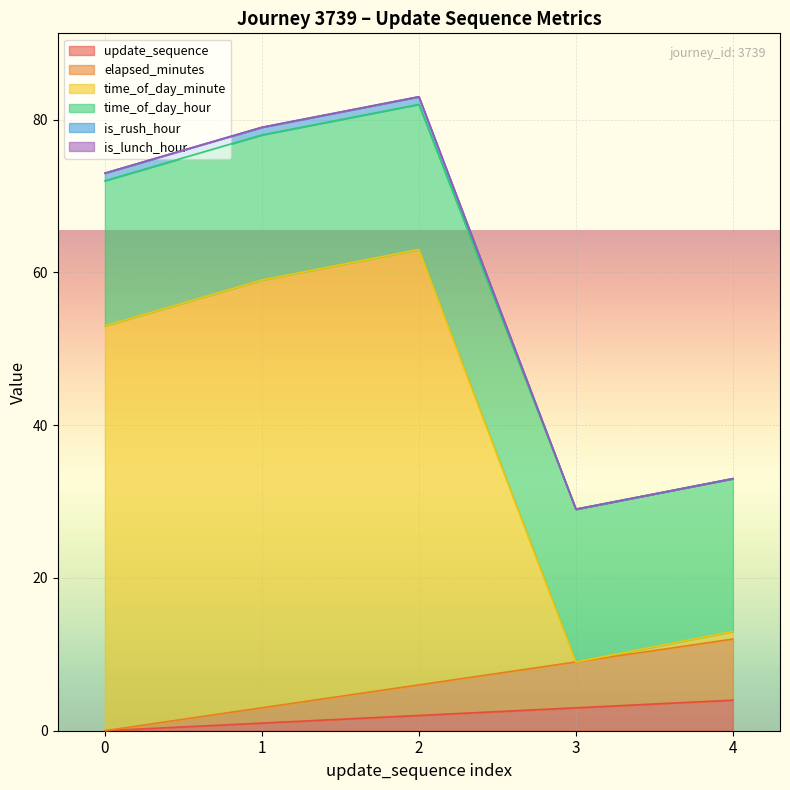

What is the value of the time_of_day_minute point at the 2nd from the left?

59